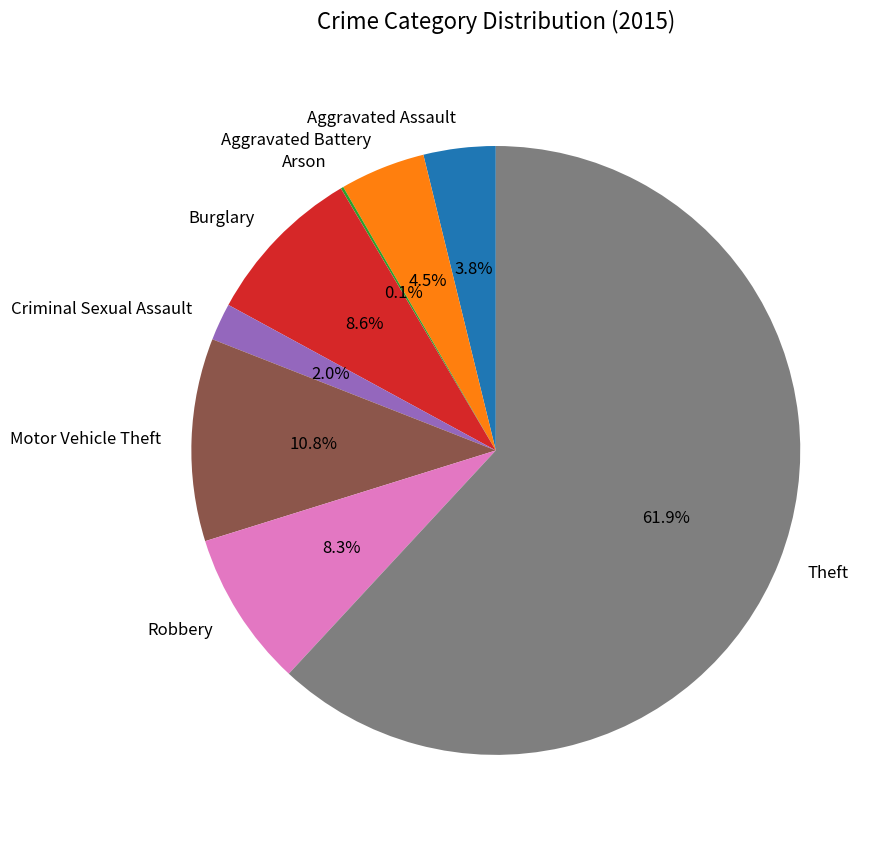

Approximately how many times larger is the value at Criminal Sexual Assault compared to Aggravated Assault?

0.5